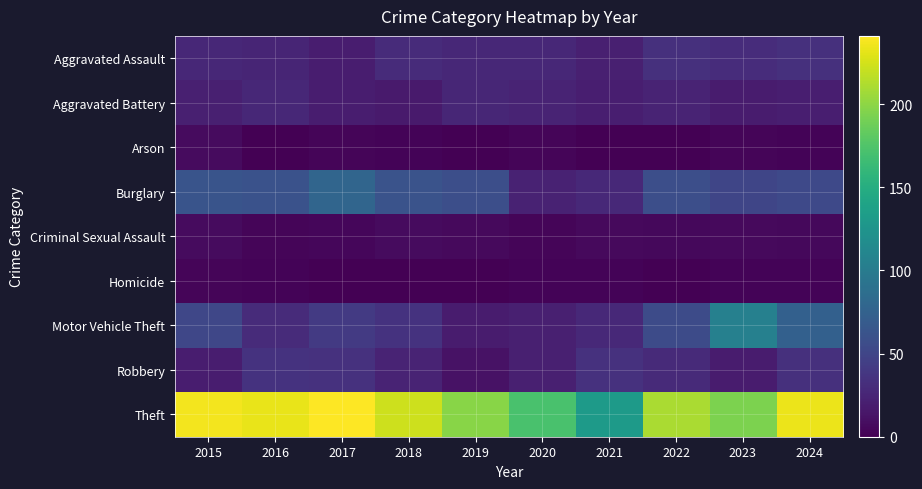

How many series are shown in this chart?

9